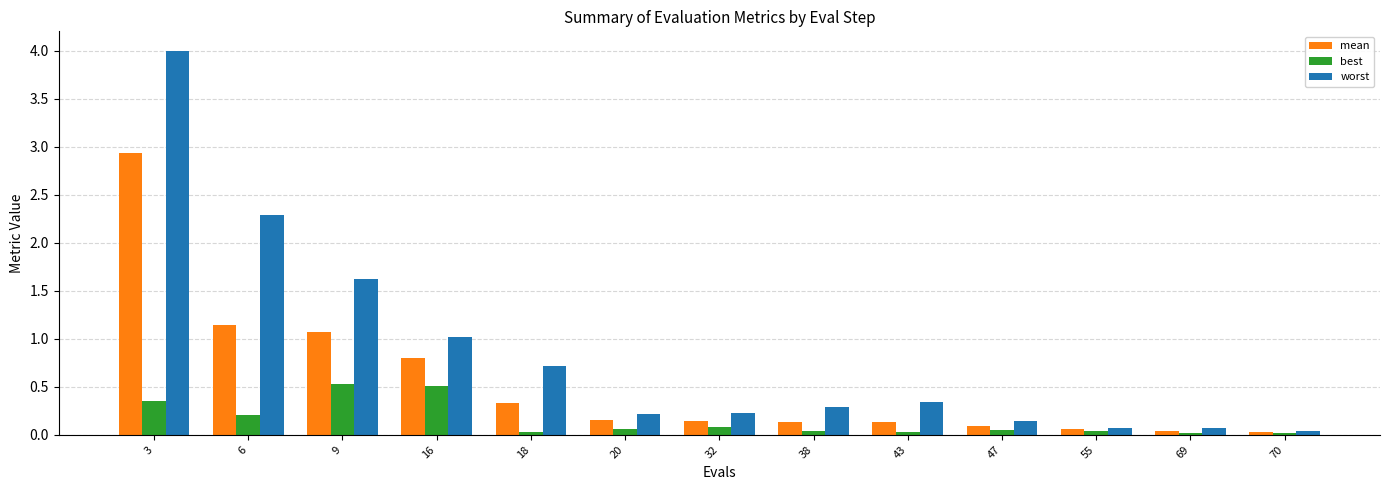

What are all the series names shown in the legend?

mean, best, worst